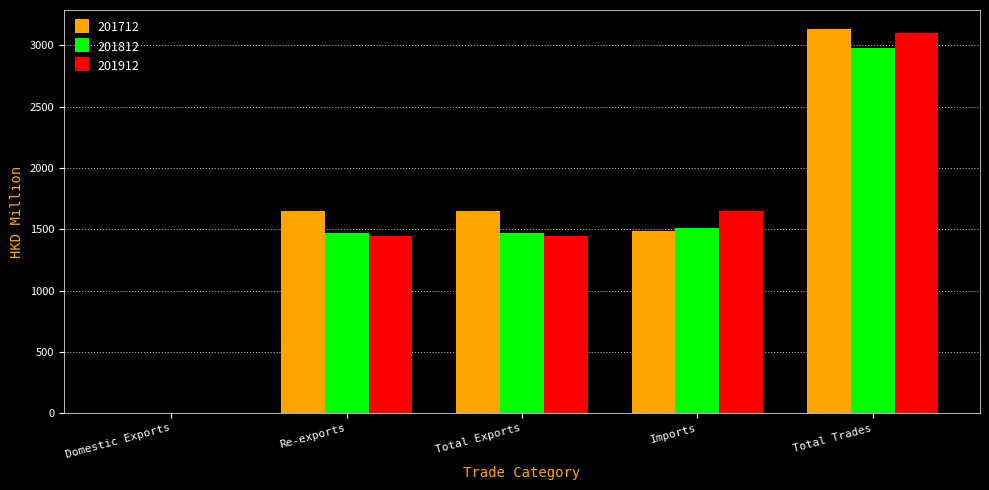

At which category does the chart reach its peak across all series?

Total Trades